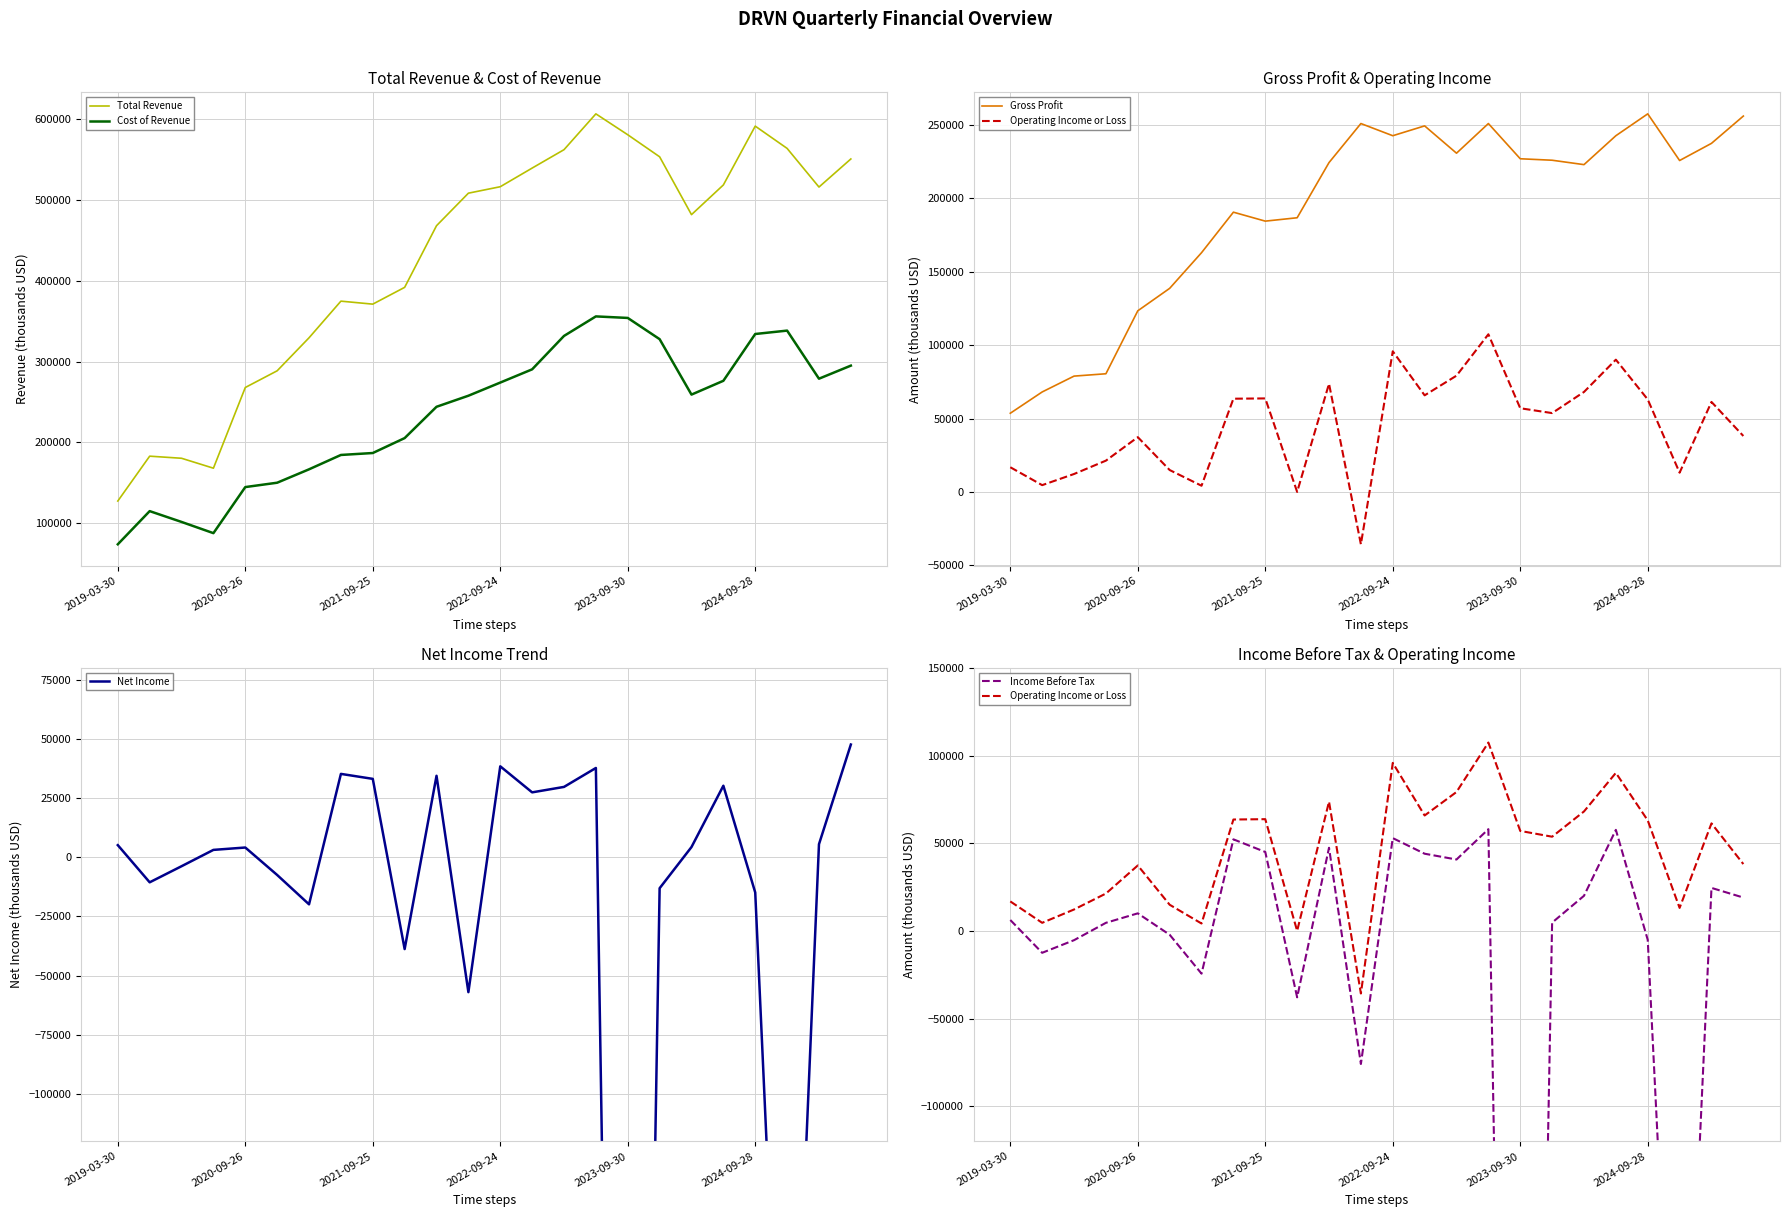

What are all the series names shown in the legend?

Total Revenue, Cost of Revenue, Gross Profit, Operating Income or Loss, Net Income, Income Before Tax